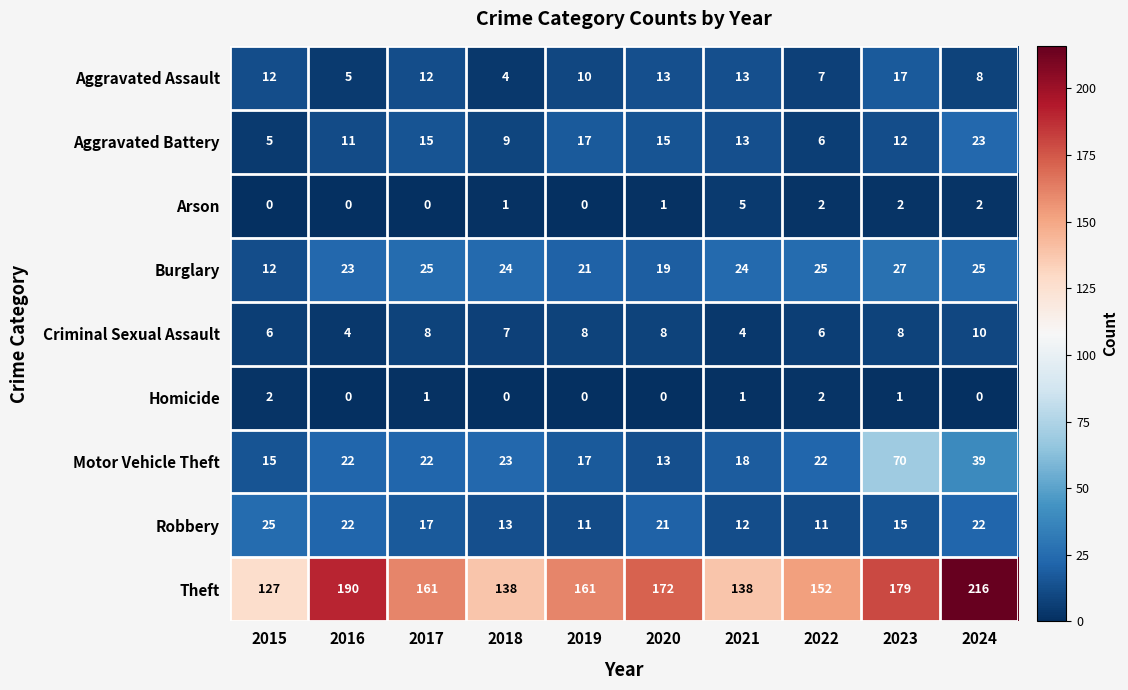

What is the approximate value of Motor Vehicle Theft at 2017, to the nearest 5?

20